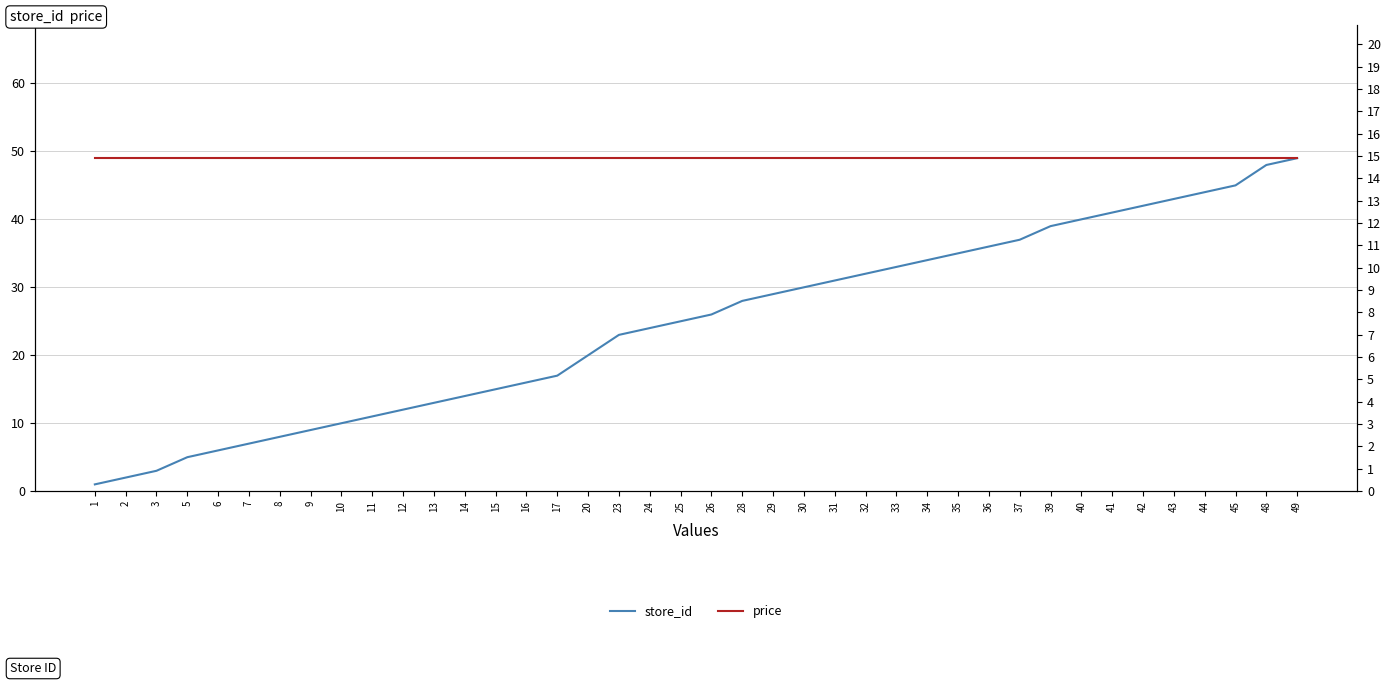

Which has a higher value, 32 or 31?

32